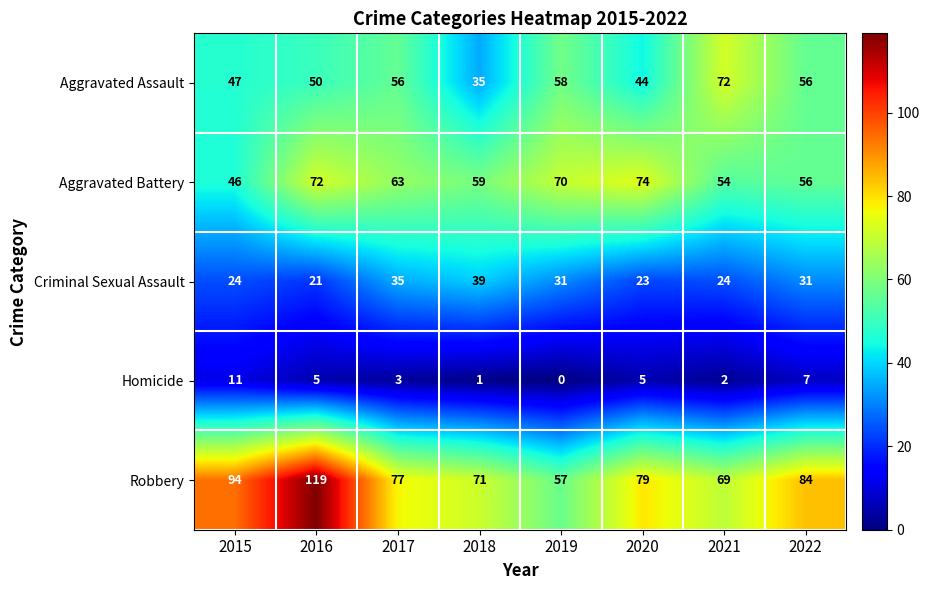

At which label does Robbery first exceed 79?

2015